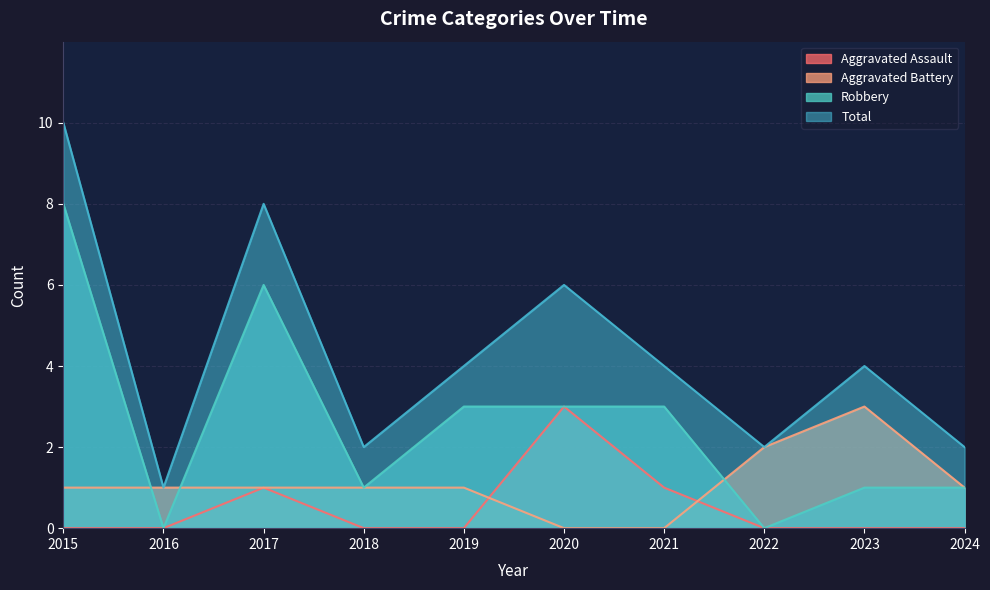

True or false: Total has more than 0 points higher than both neighbors.

True